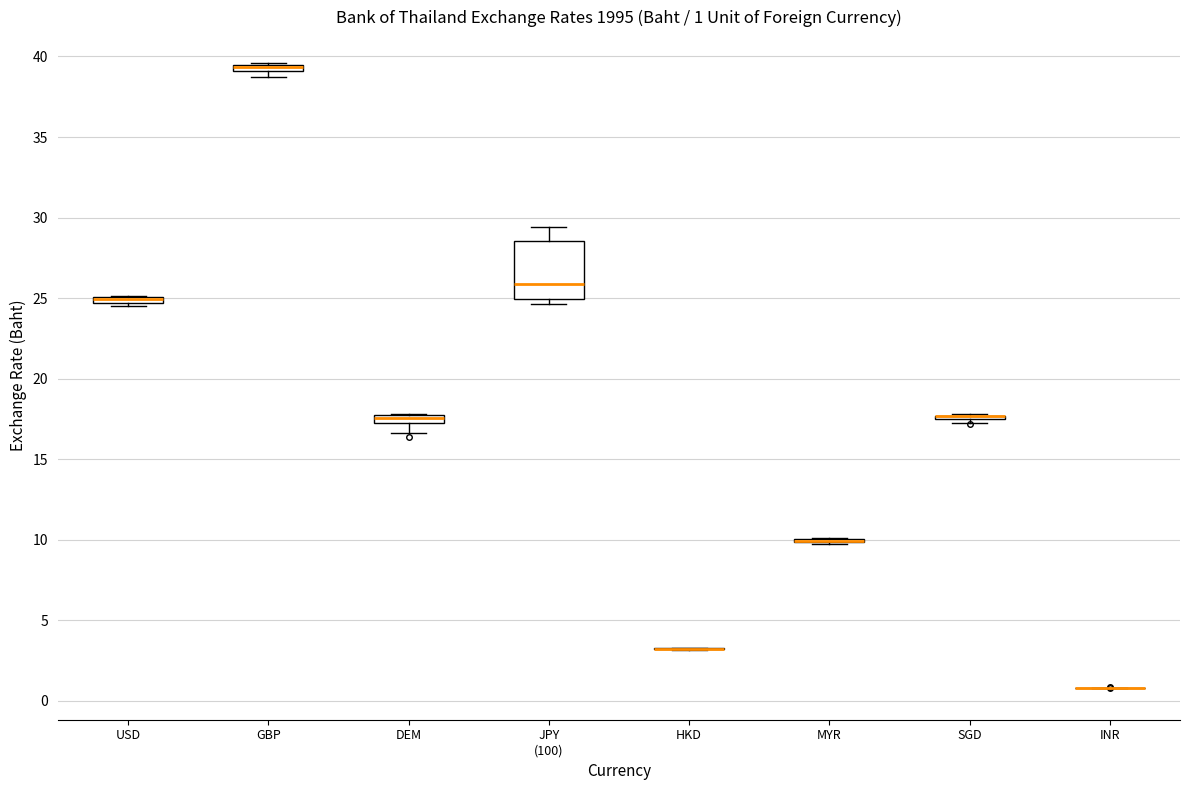

Comparing the boxes themselves (not the whiskers), which one is the tallest?

JPY (100)